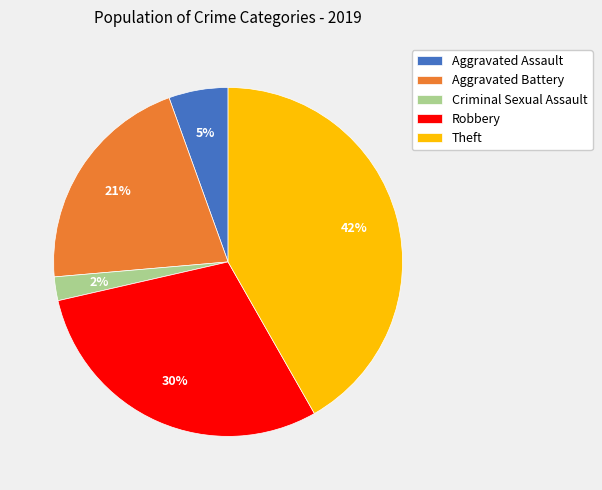

The Theft slice represents 42% of the pie. True or false?

True